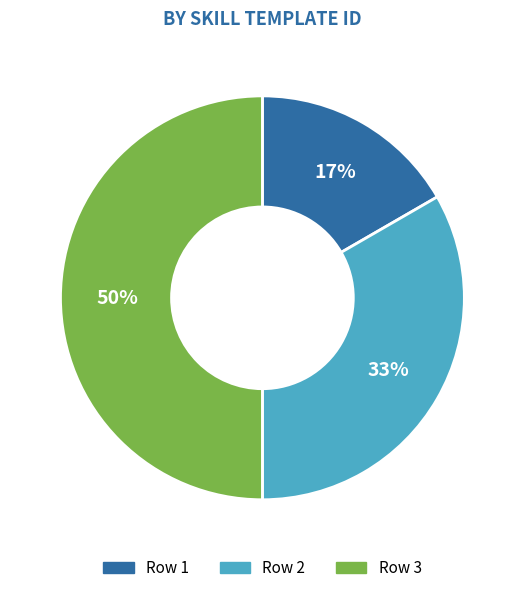

To the nearest percent, what portion does Row 1 represent?

17%